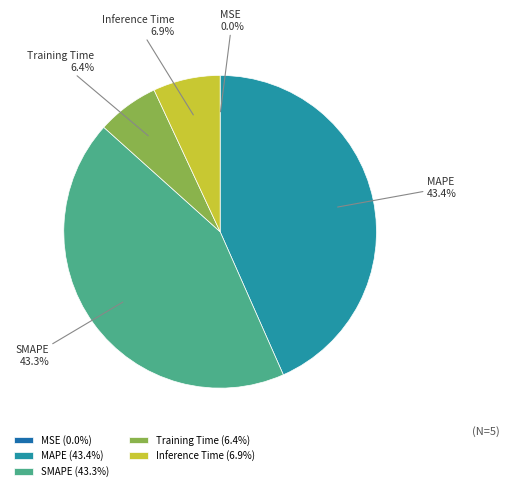

Is there a majority slice in this chart?

No